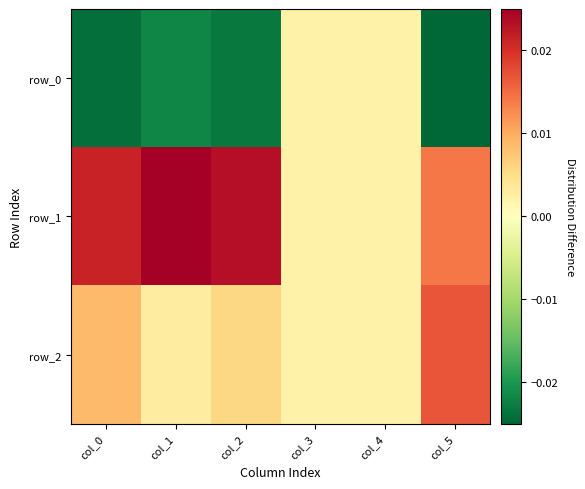

Which series changed the most between col_1 and col_5?

row_2